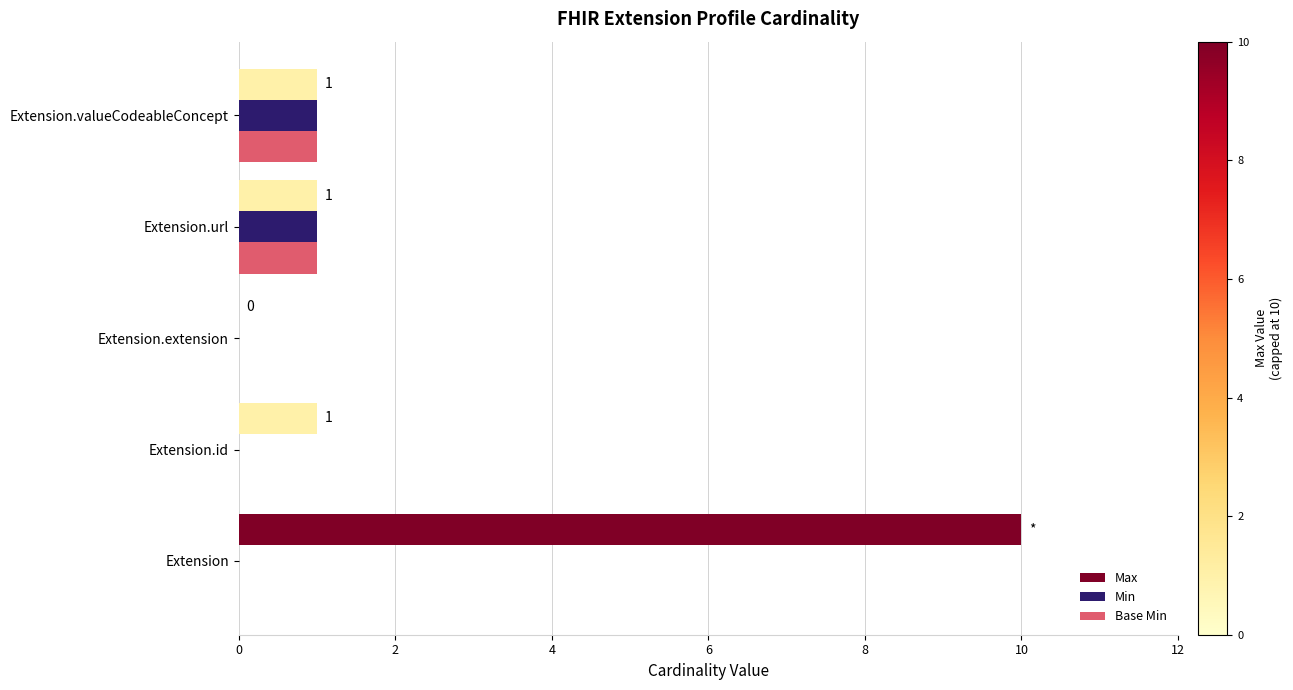

Which category has the highest value across all series?

Extension